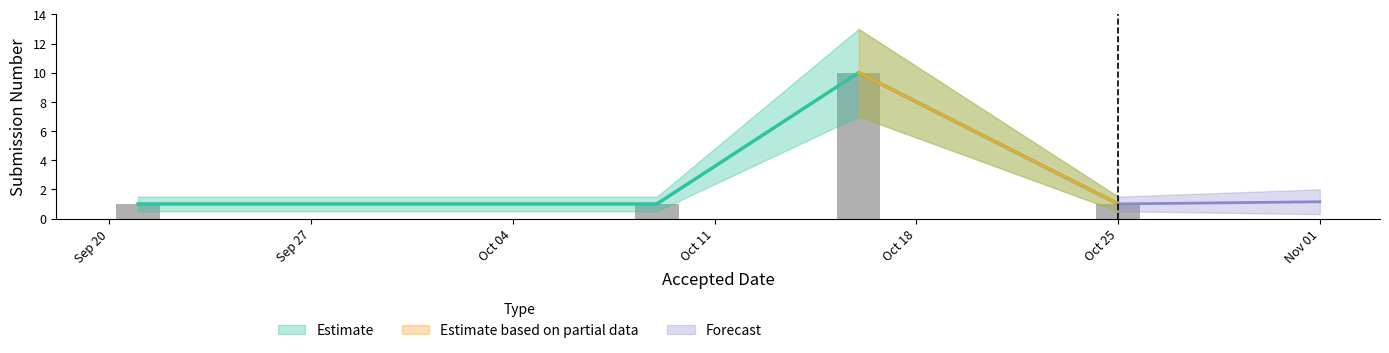

Reading right to left, transcribe all the data shown in this chart.

1	10	1	1